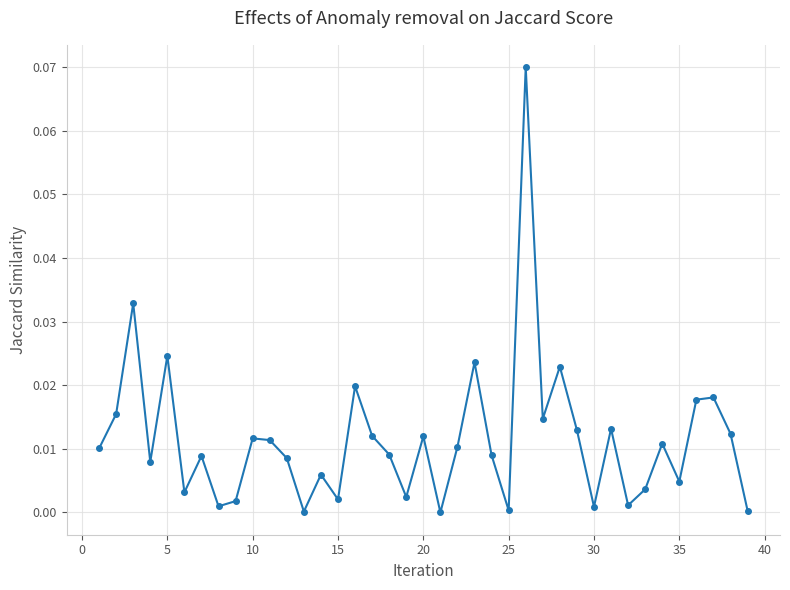

What is the sum of all values?

0.4